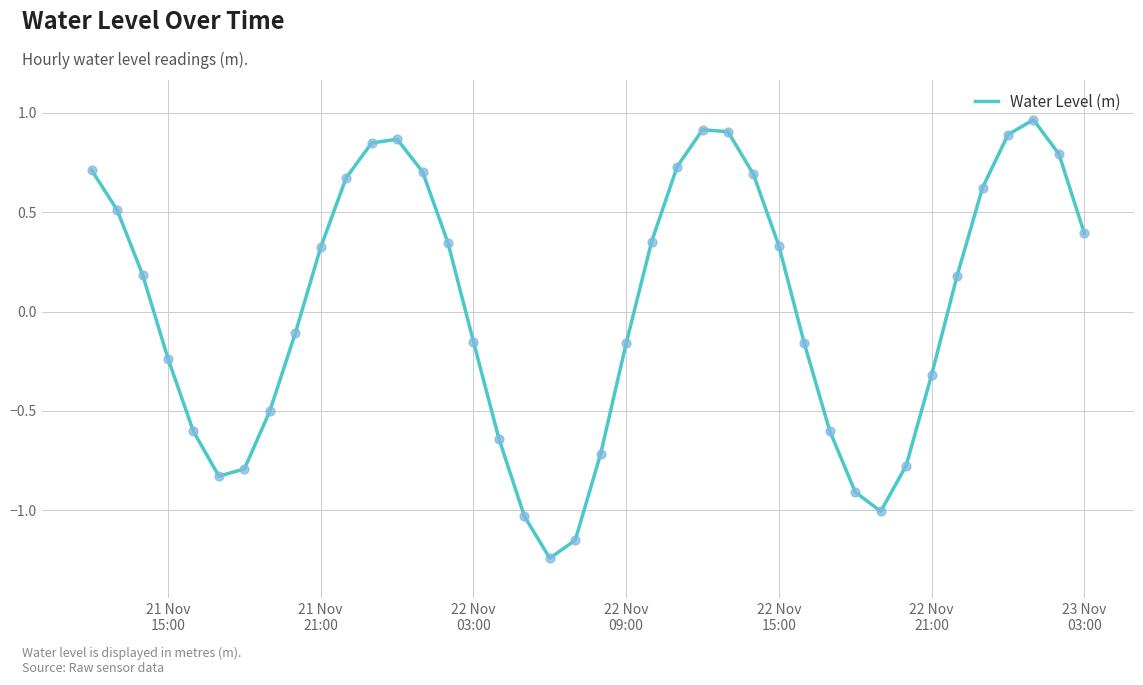

What is the difference between the maximum and minimum values?

2.2